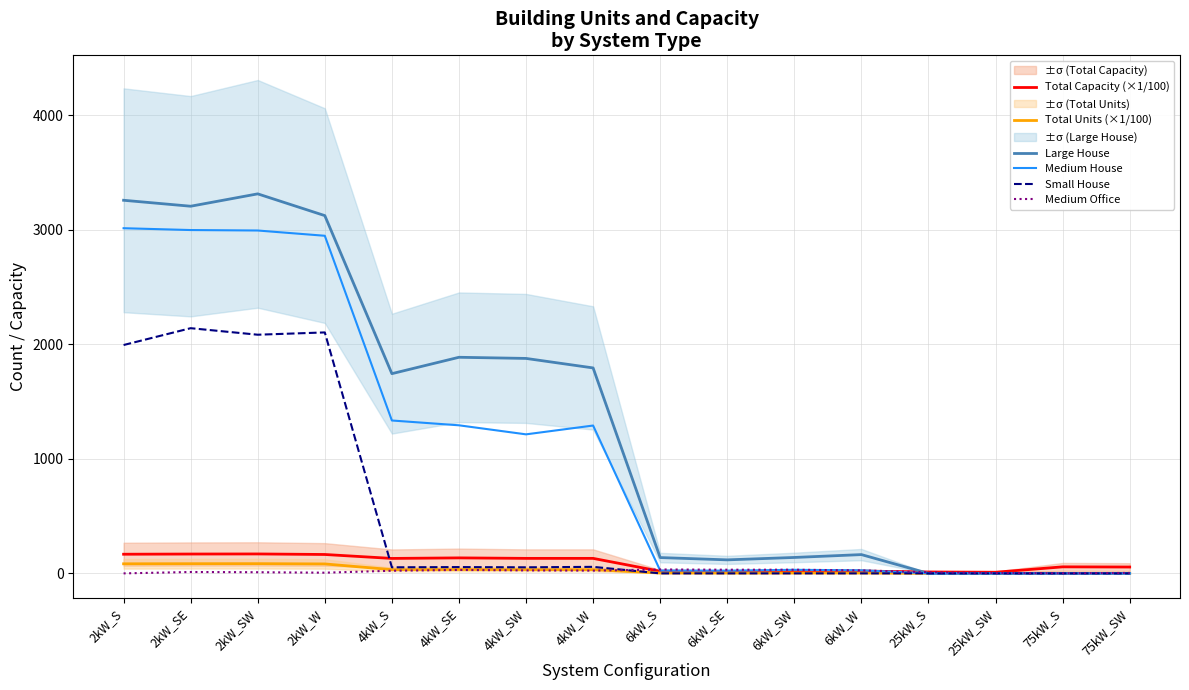

How many data points in Total Units (×1/100) are less than 32?

8